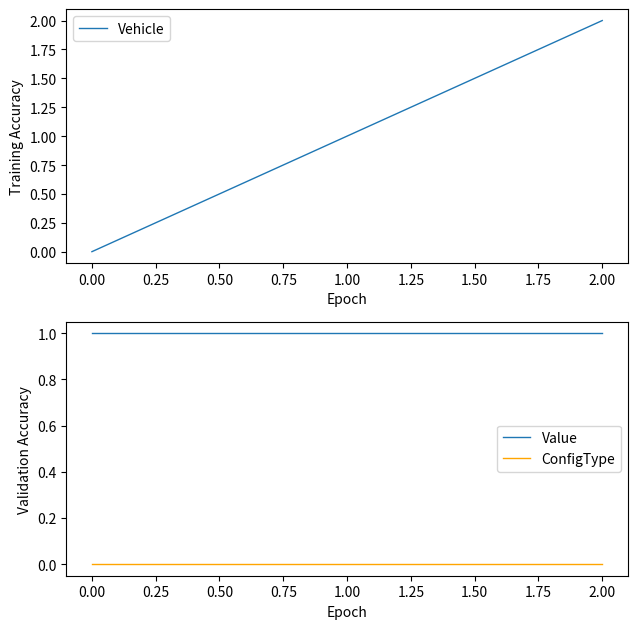

What is the highest value of the Vehicle series?

2